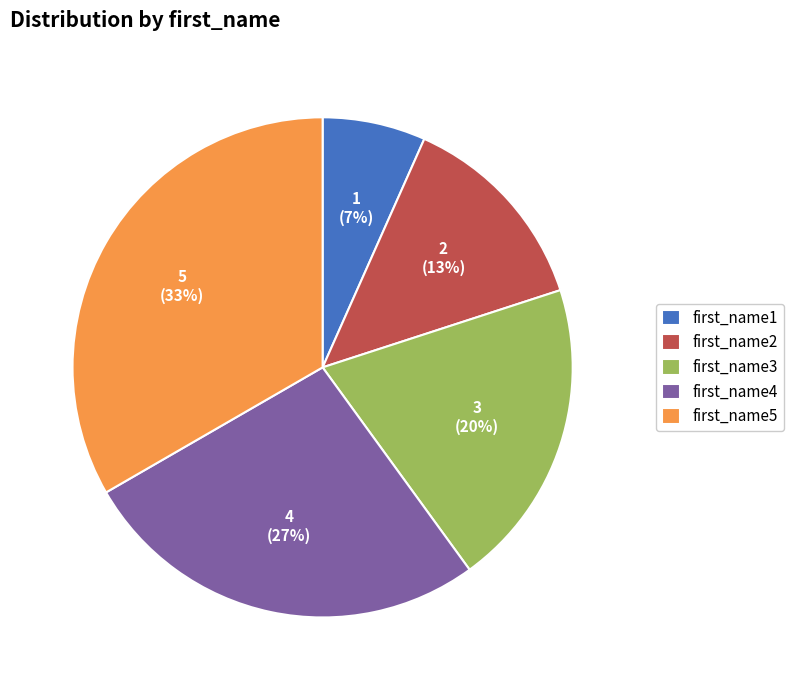

Is there a majority slice in this chart?

No